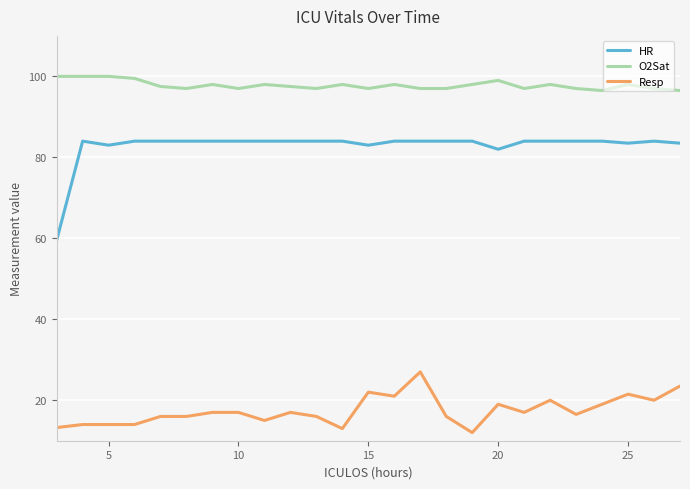

Which series has the largest range (max minus min)?

HR